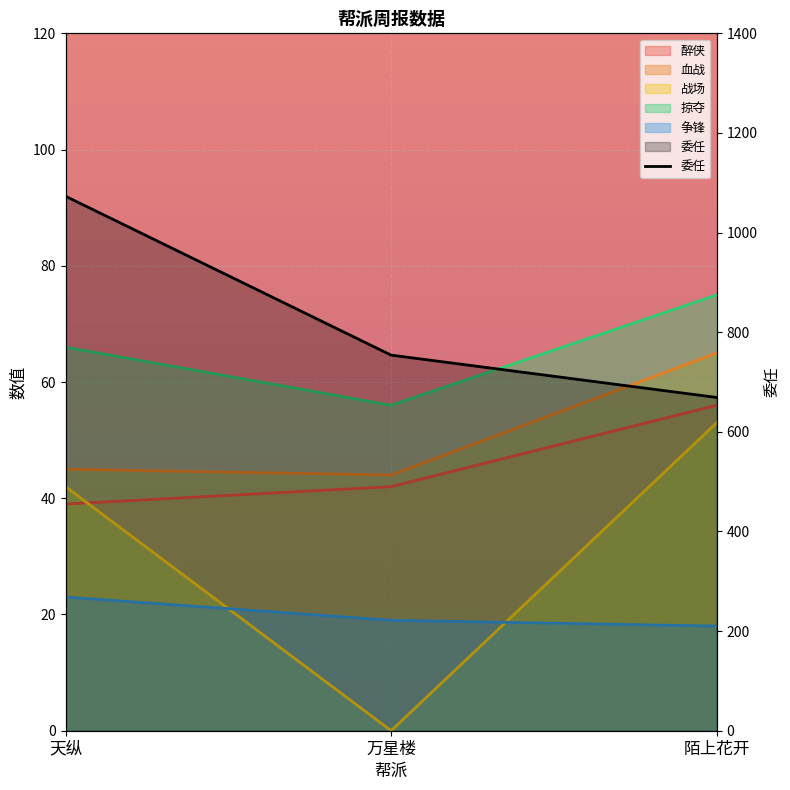

Where is the data nearest to the value 871?

万星楼